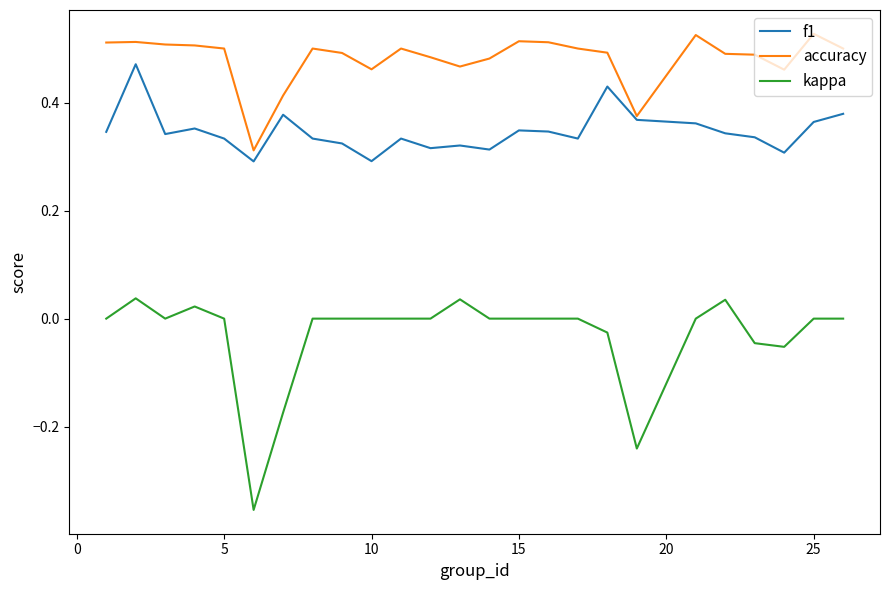

True or false: accuracy and kappa intersect in this chart.

False